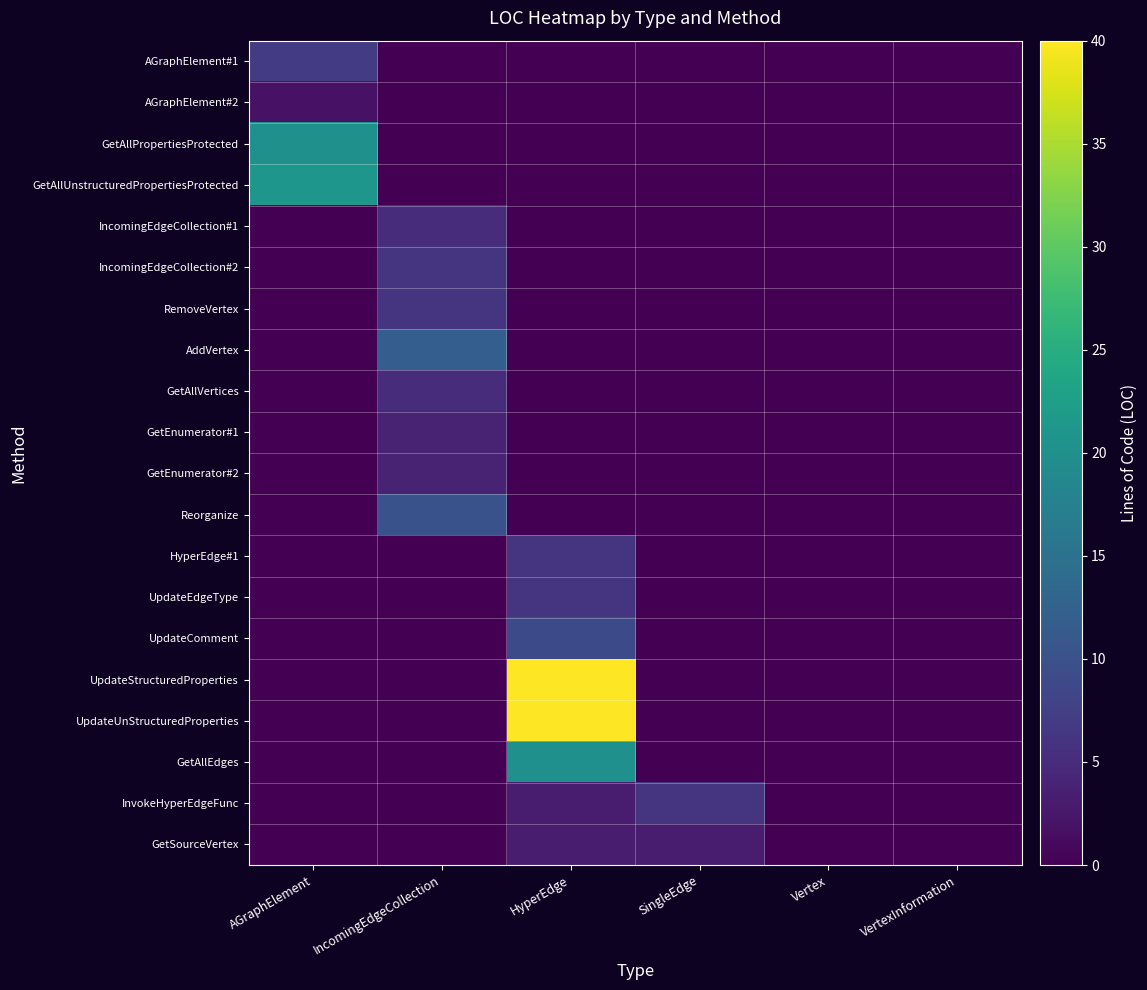

What is the spread (max minus min) of values at AGraphElement?

21